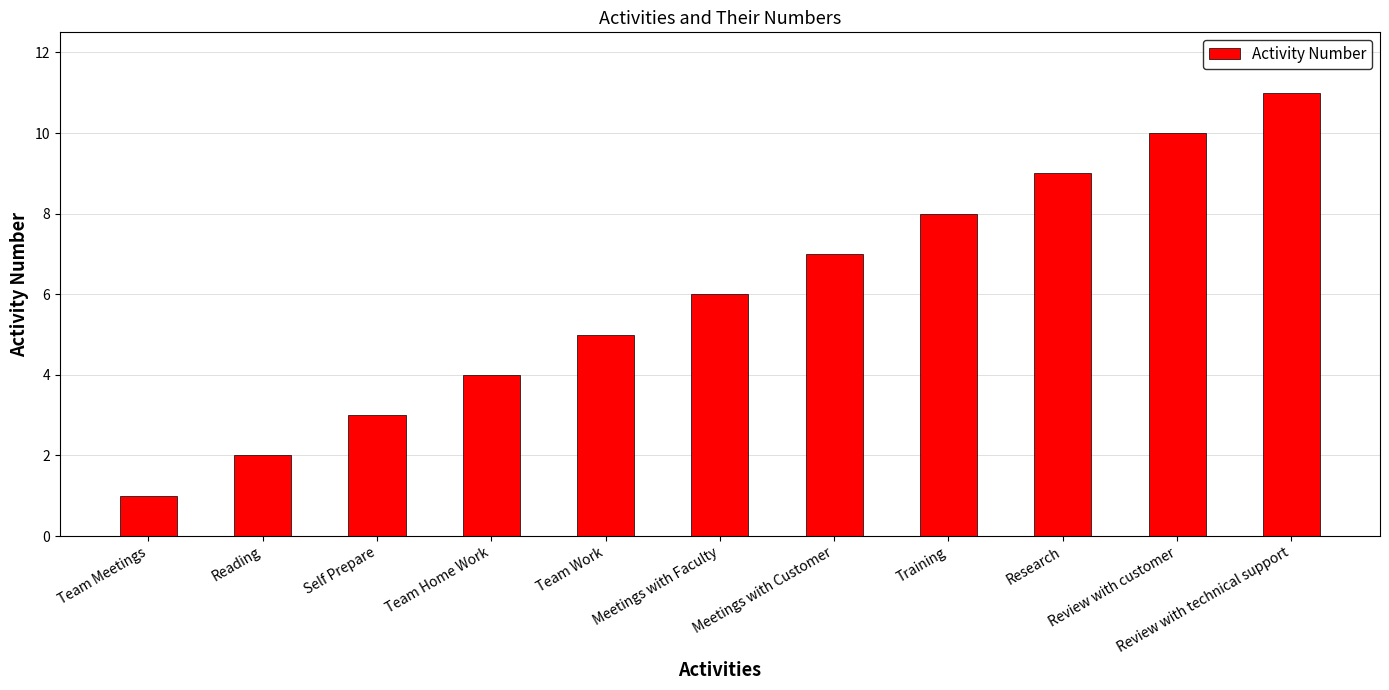

Where is the data nearest to the value 6?

Meetings with Faculty